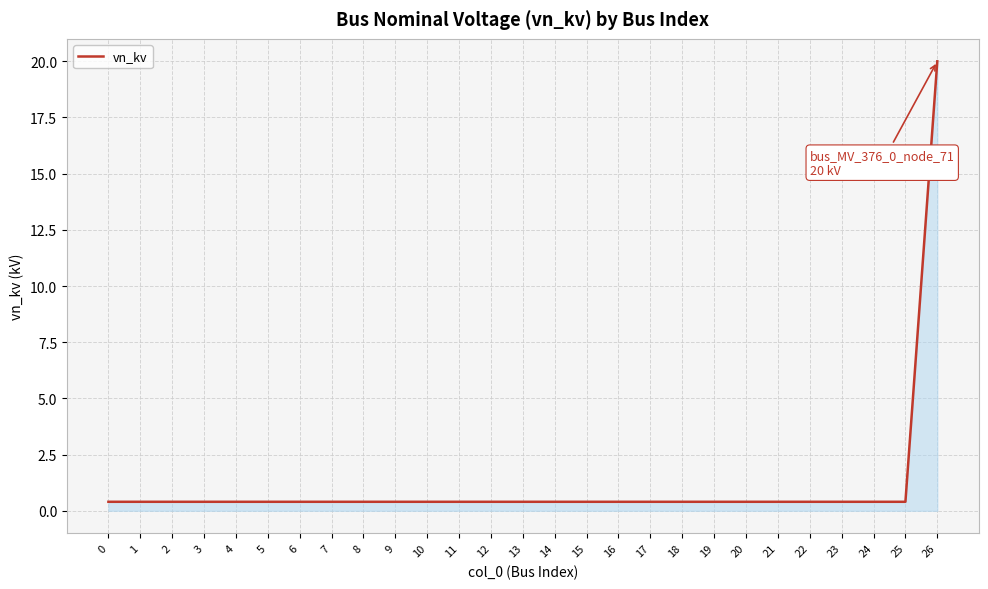

What is the difference between the maximum and minimum values?

19.6